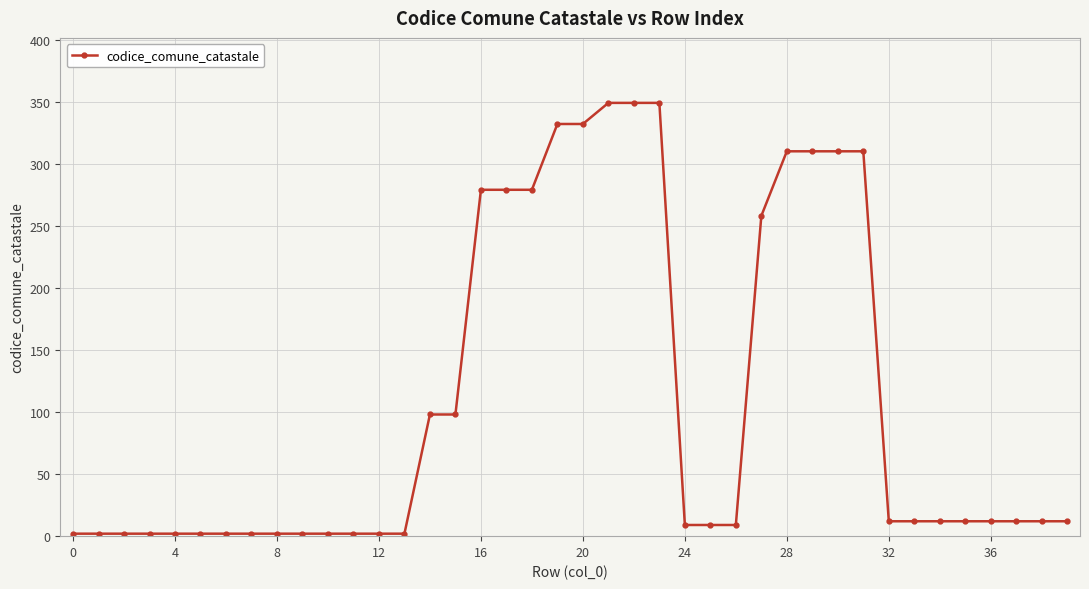

What is the maximum value shown in the chart?

349